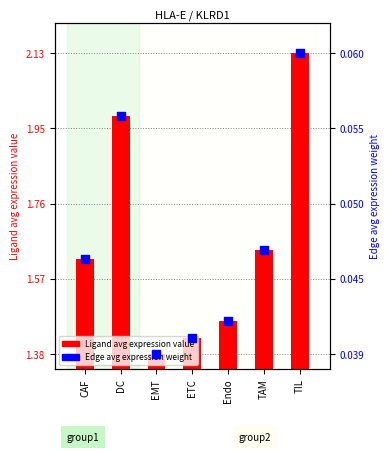

What are all the series names shown in the legend?

Ligand avg expression value, Edge avg expression weight